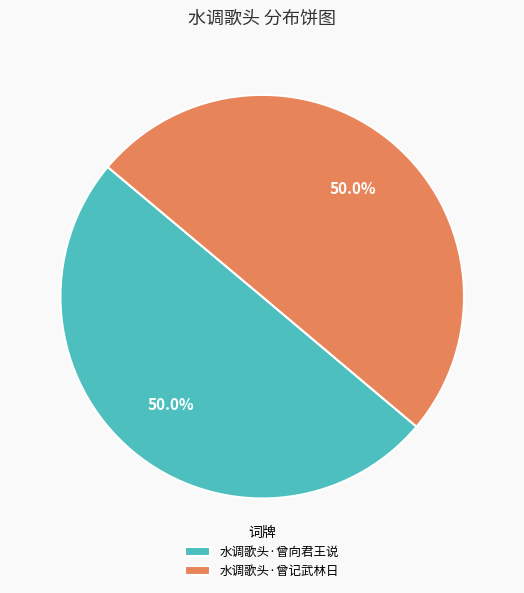

What percentage do 水调歌头·曾记武林日 and 水调歌头·曾向君王说 together represent?

100.0%